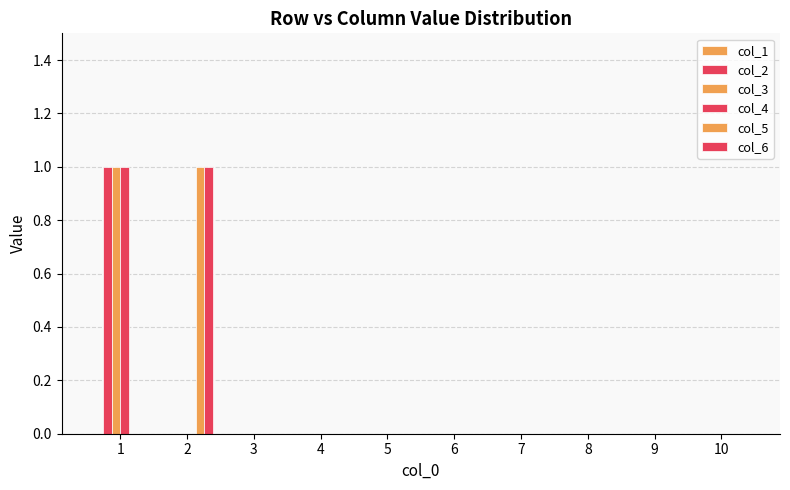

How many groups of bars are there?

10